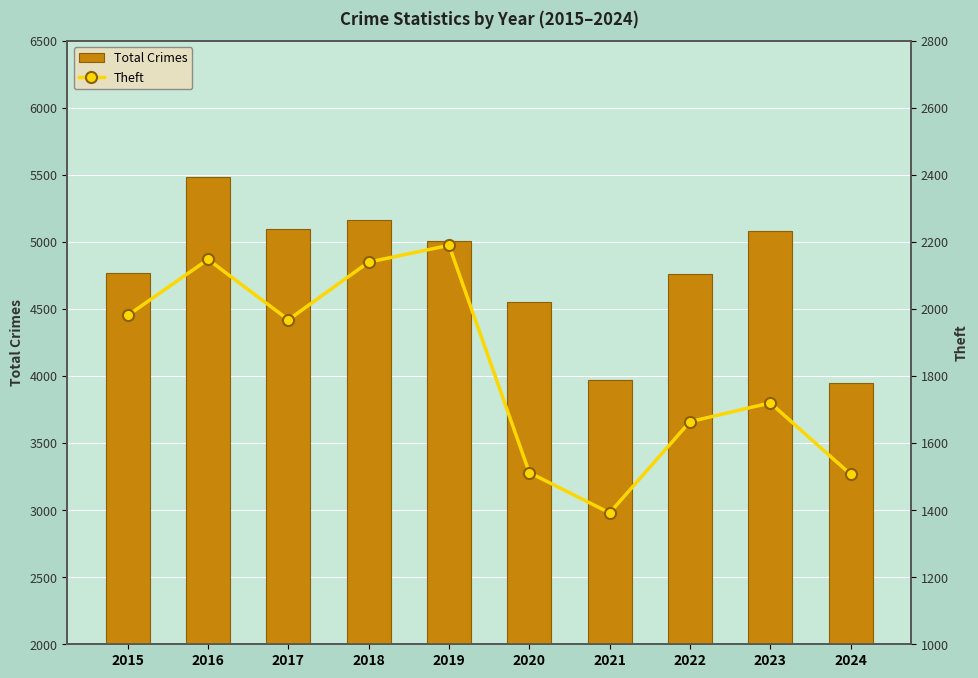

At how many categories does at least one series exceed 5081?

4